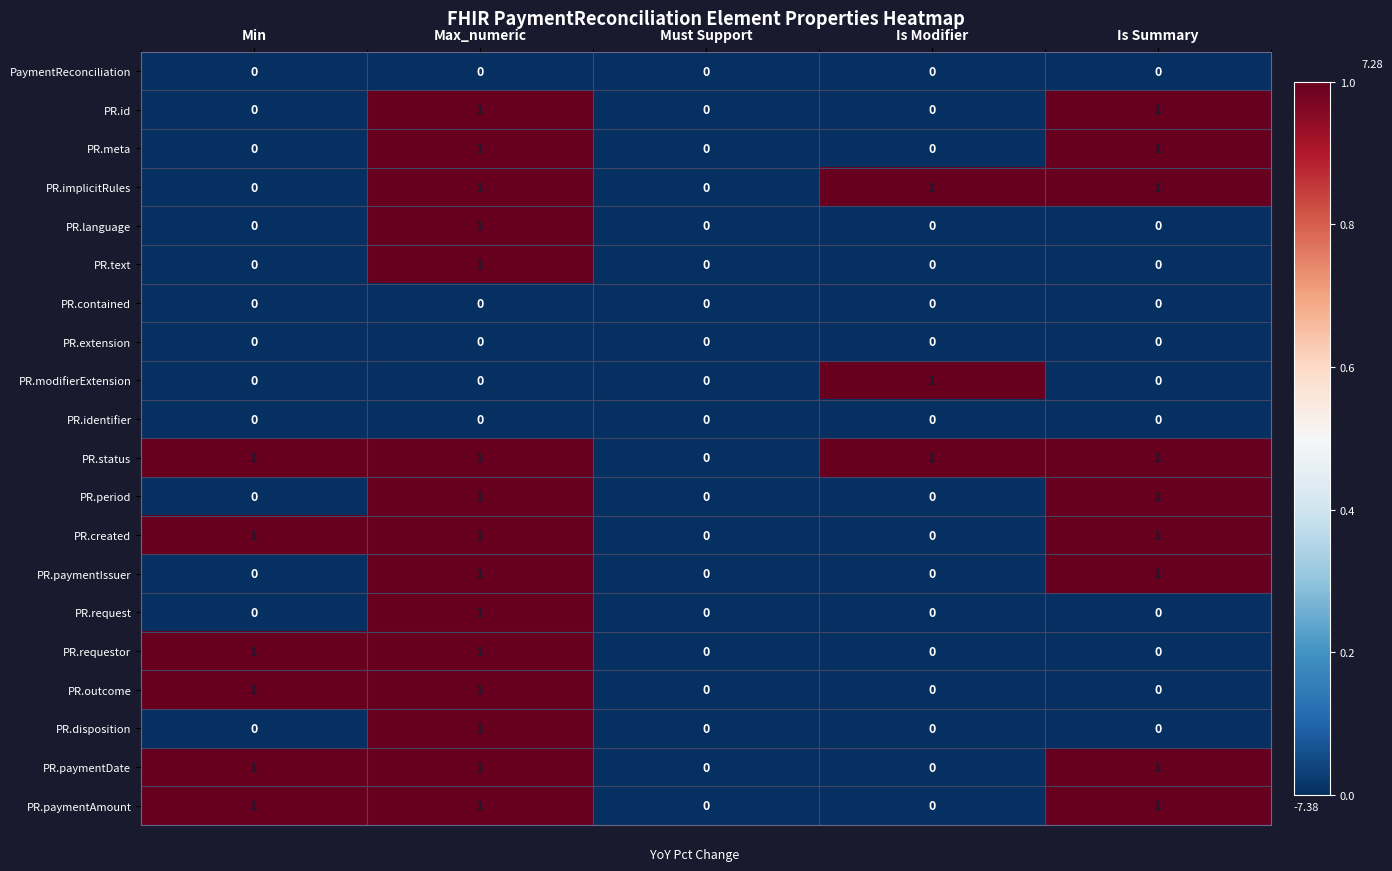

Is the value of PaymentReconciliation at Max_numeric greater than the value of PR.requestor at Min?

No